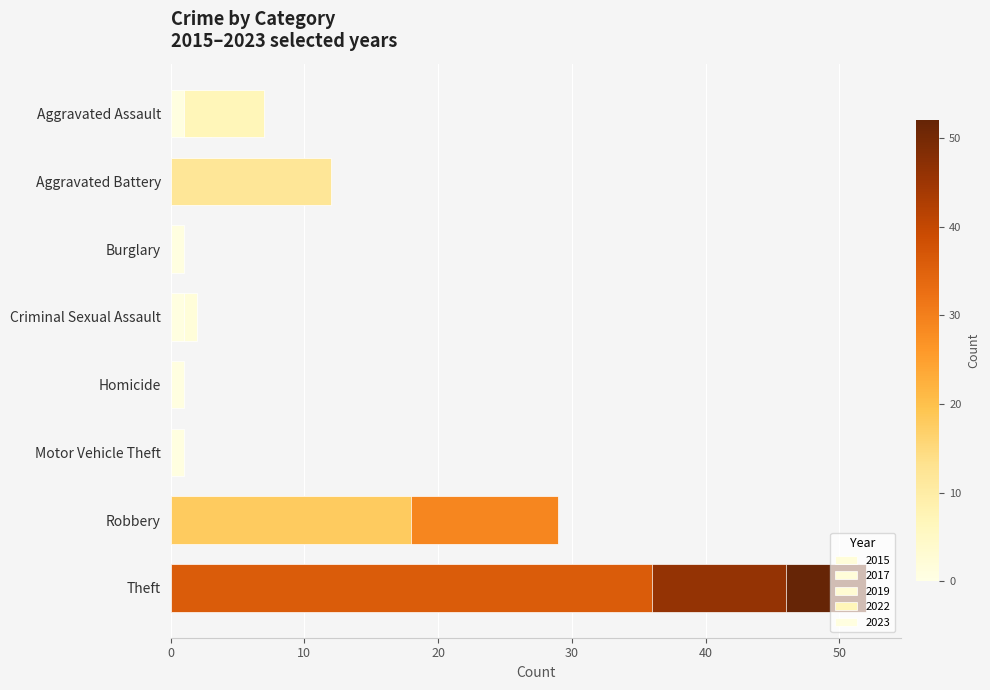

How many bars are there in each group?

5